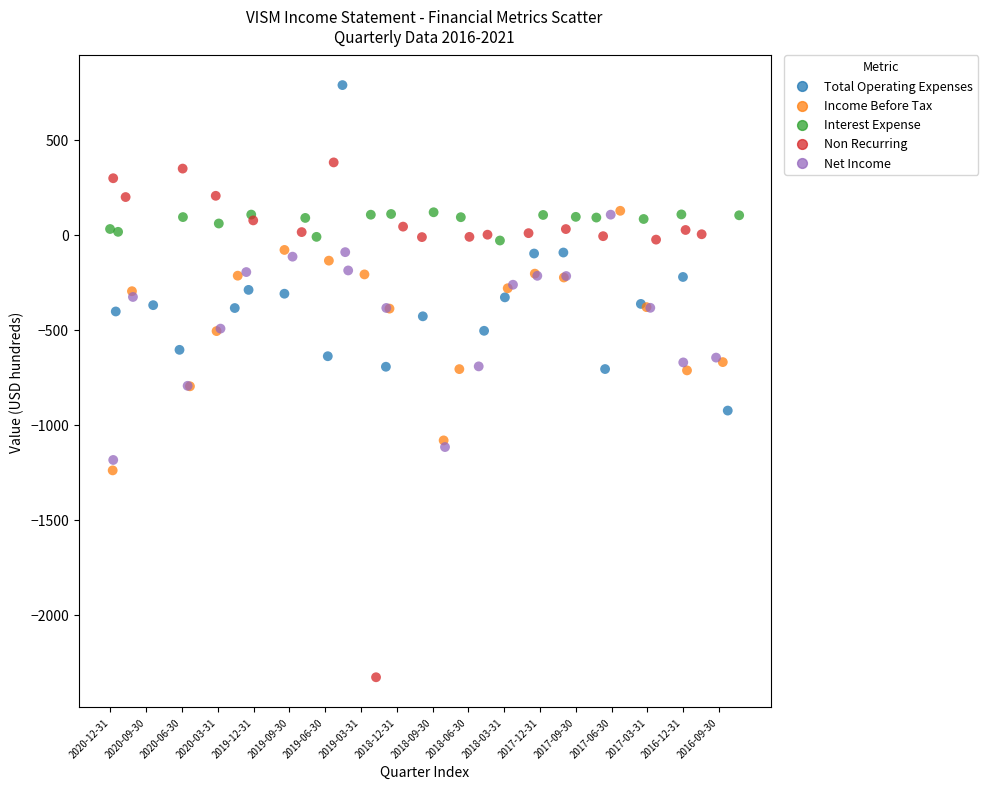

Which series reaches the maximum Y coordinate?

Total Operating Expenses